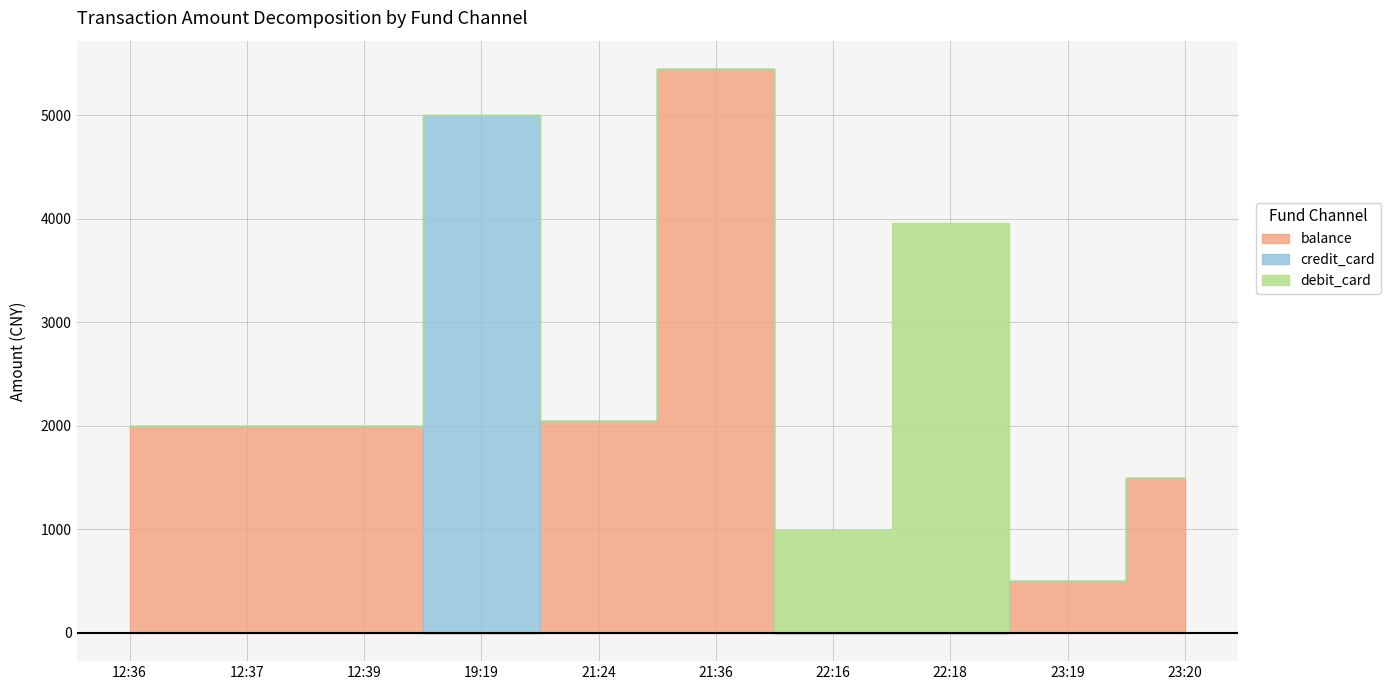

Which has a higher value, 22:16 or 12:39?

12:39